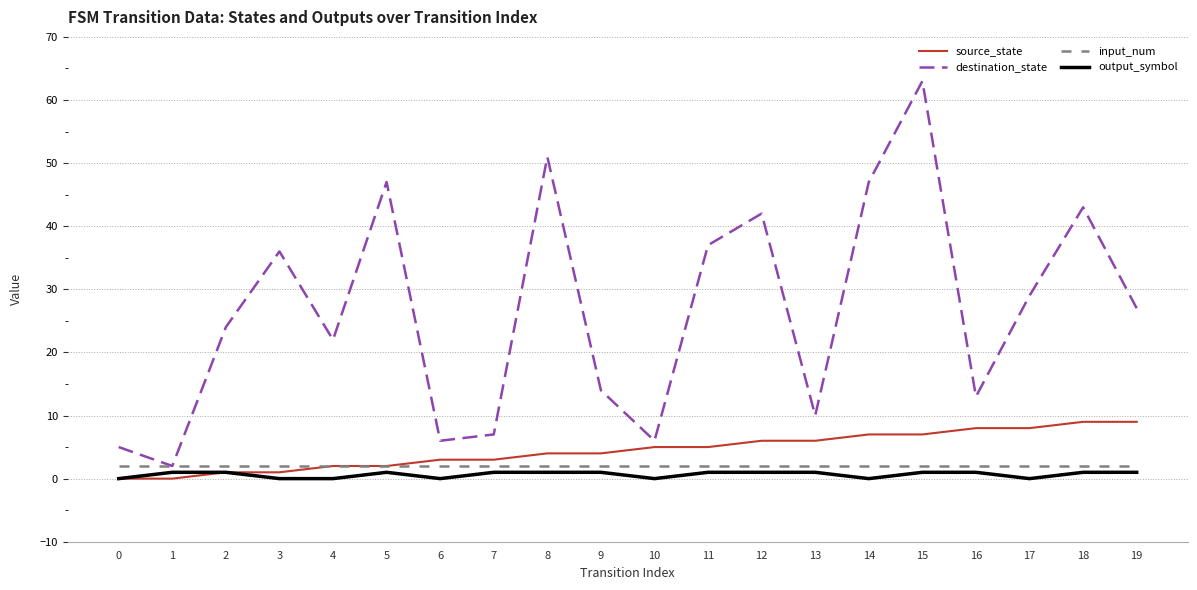

Which series has the widest spread of values?

destination_state